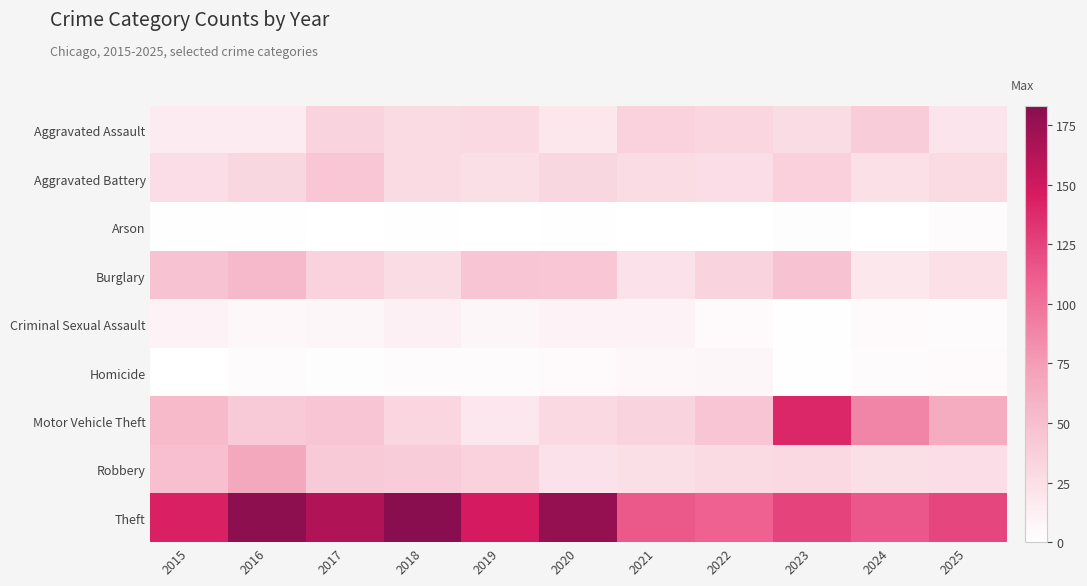

Reading left to right, what are all the values shown in this chart?

Aggravated Assault: 2015=15	2016=15	2017=33	2018=29	2019=30	2020=18	2021=35	2022=32	2023=27	2024=40	2025=21
Aggravated Battery: 2015=26	2016=31	2017=44	2018=28	2019=25	2020=31	2021=27	2022=26	2023=36	2024=24	2025=28
Arson: 2015=1	2016=1	2017=0	2018=1	2019=0	2020=1	2021=0	2022=0	2023=2	2024=0	2025=3
Burglary: 2015=47	2016=54	2017=35	2018=27	2019=45	2020=44	2021=23	2022=34	2023=46	2024=18	2025=24
Criminal Sexual Assault: 2015=10	2016=6	2017=7	2018=12	2019=7	2020=9	2021=9	2022=4	2023=1	2024=4	2025=3
Homicide: 2015=0	2016=3	2017=2	2018=3	2019=3	2020=5	2021=6	2022=7	2023=1	2024=3	2025=4
Motor Vehicle Theft: 2015=53	2016=42	2017=45	2018=32	2019=19	2020=30	2021=33	2022=45	2023=140	2024=88	2025=65
Robbery: 2015=50	2016=67	2017=41	2018=40	2019=35	2020=23	2021=25	2022=29	2023=30	2024=25	2025=26
Theft: 2015=143	2016=180	2017=164	2018=183	2019=147	2020=177	2021=113	2022=109	2023=125	2024=114	2025=123